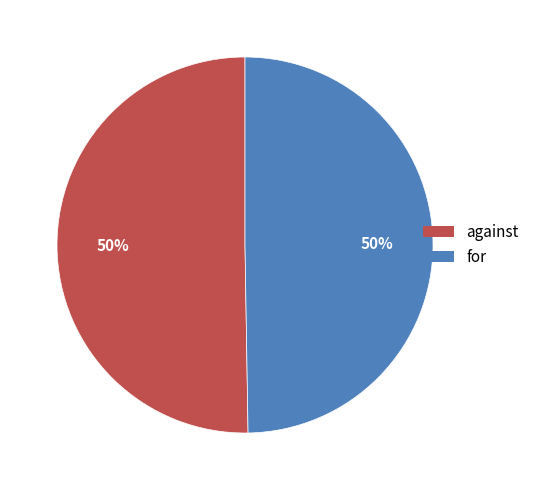

To the nearest percent, what percentage of the pie is for?

50%